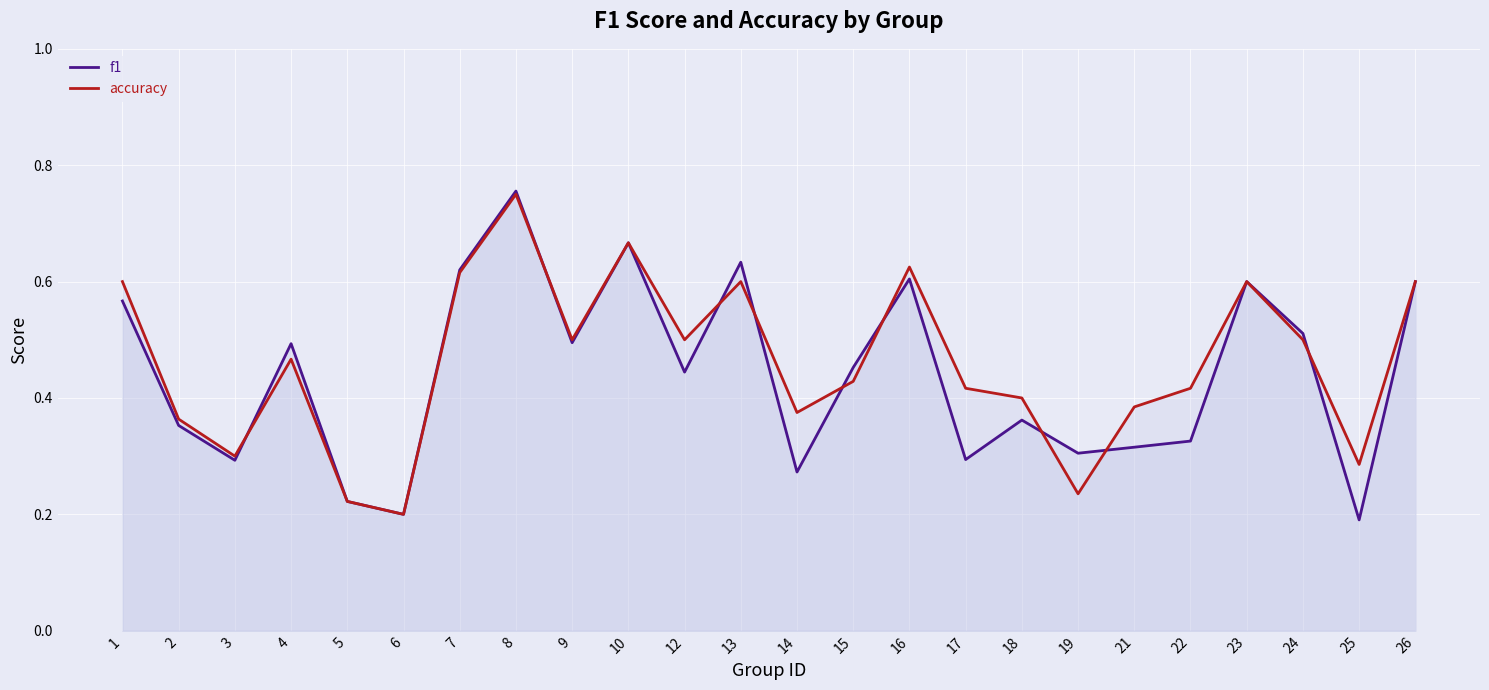

How many lines are shown in the chart?

2